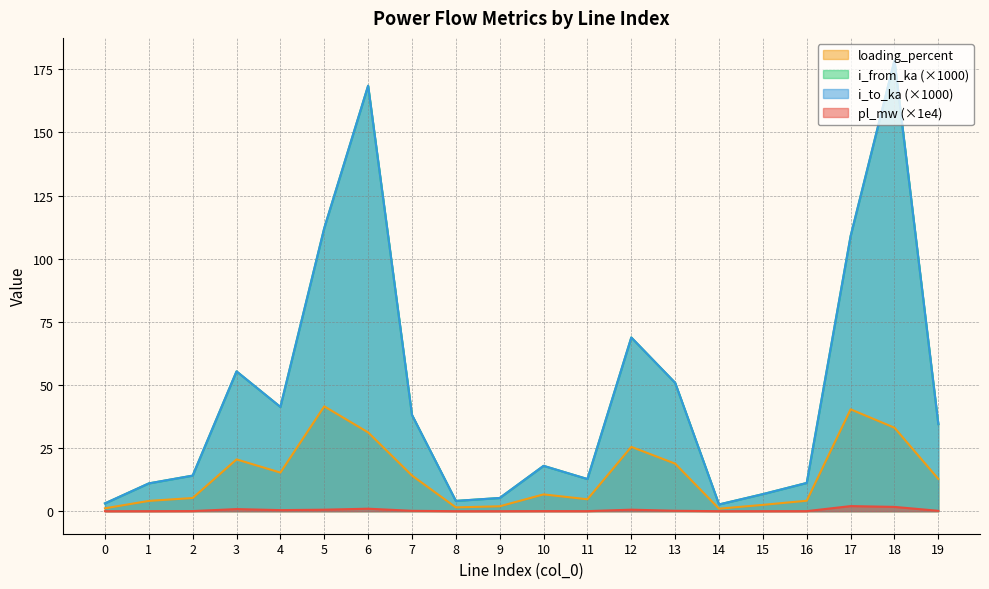

Rank the series by their maximum value, from highest to lowest.

i_from_ka, i_to_ka, loading_percent, pl_mw